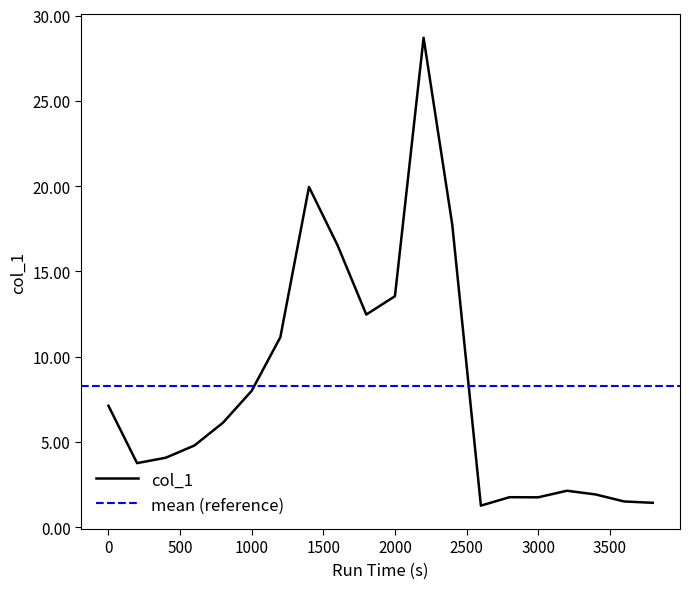

The value of col_1 at 1000 is 8.0. True or false?

True